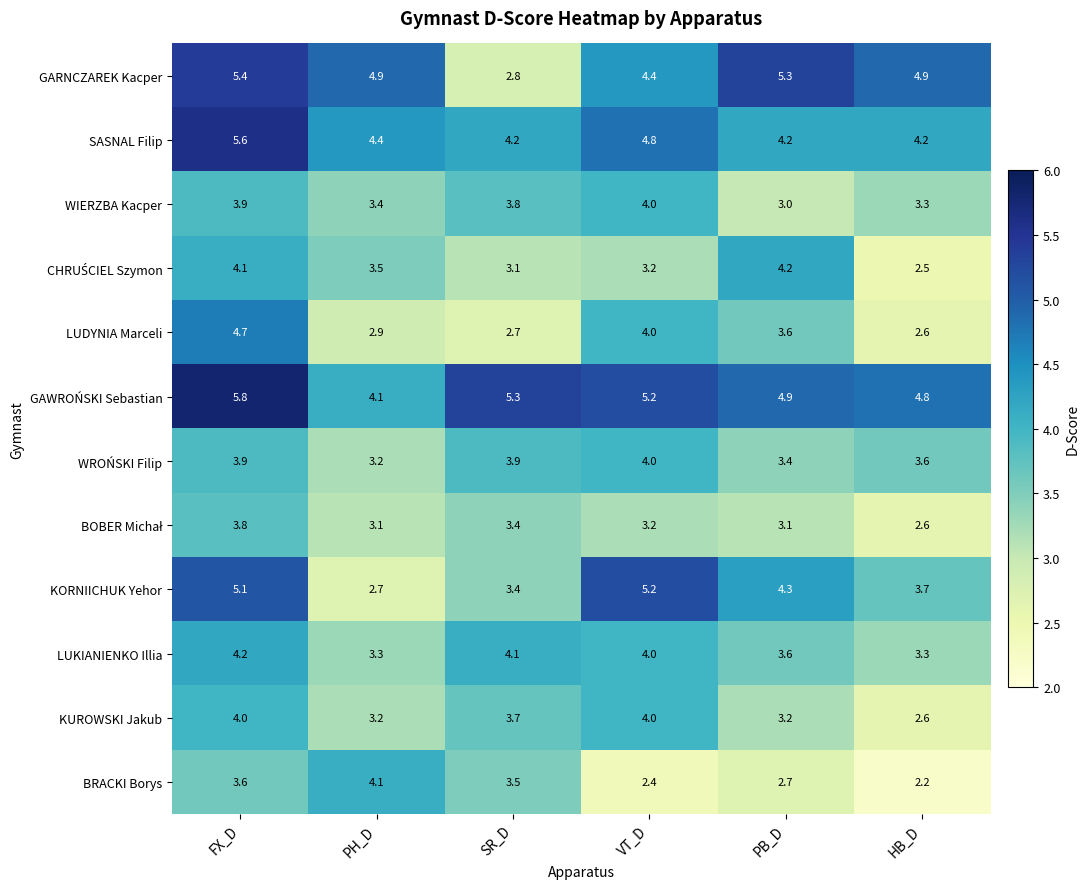

Which series has the widest spread of values?

GARNCZAREK Kacper